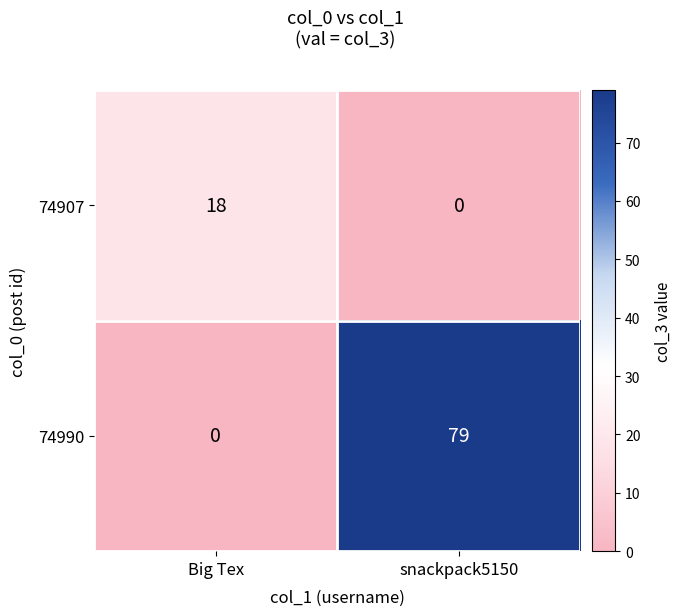

Where is 74990 nearest to the value 39?

Big Tex